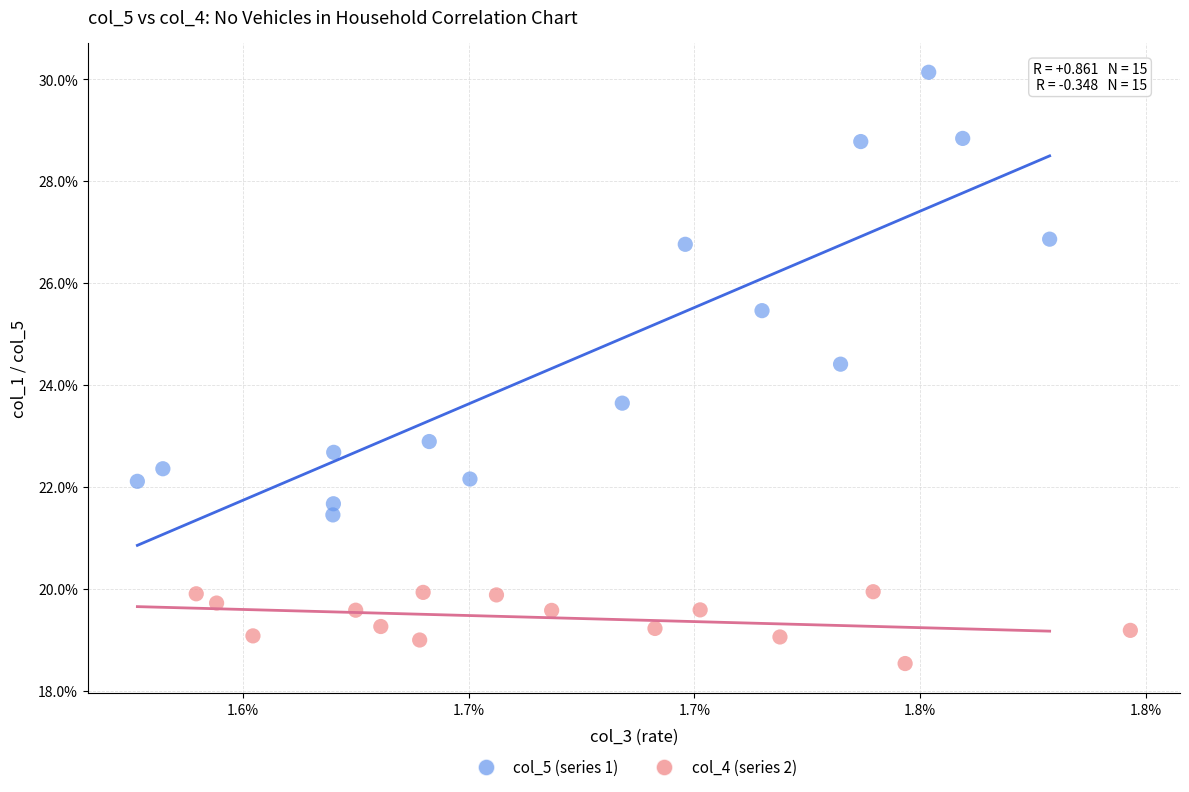

Which series reaches the maximum Y coordinate?

col_5 (series 1)